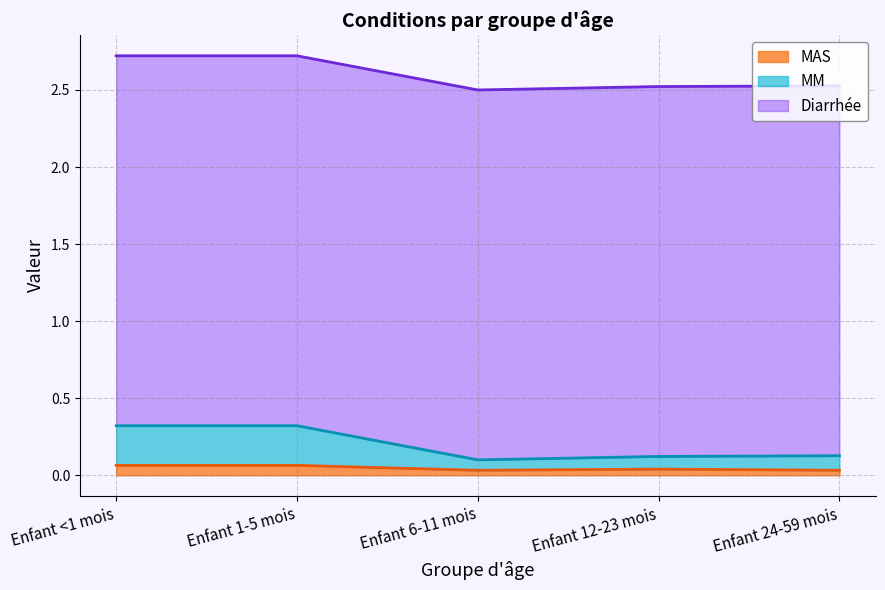

Rank the categories by MAS value from highest to lowest.

Enfant <1 mois, Enfant 1-5 mois, Enfant 12-23 mois, Enfant 24-59 mois, Enfant 6-11 mois